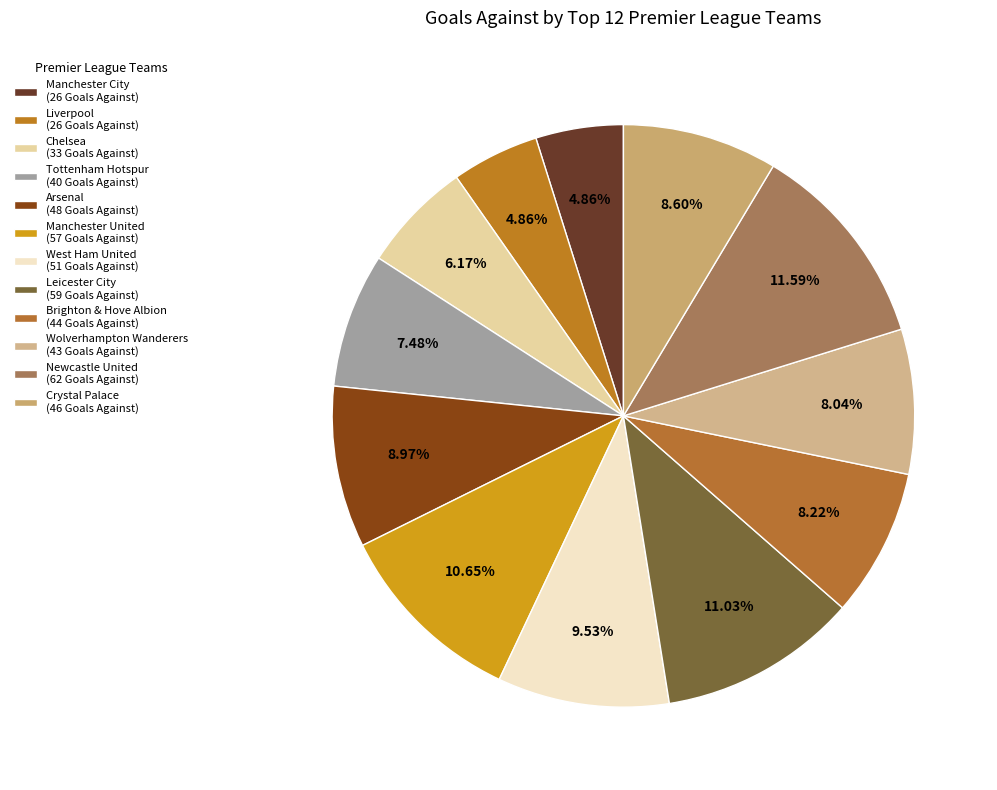

Is it true that Manchester United is 11% of the pie?

True